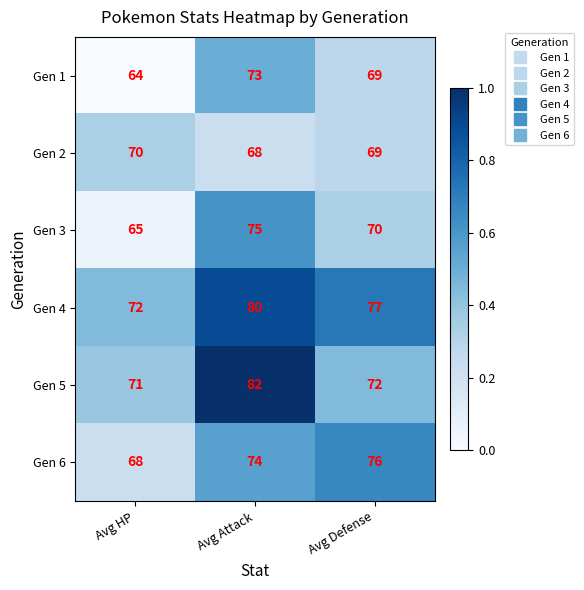

True or false: Gen 3 has a value of 70 at Avg Defense.

True